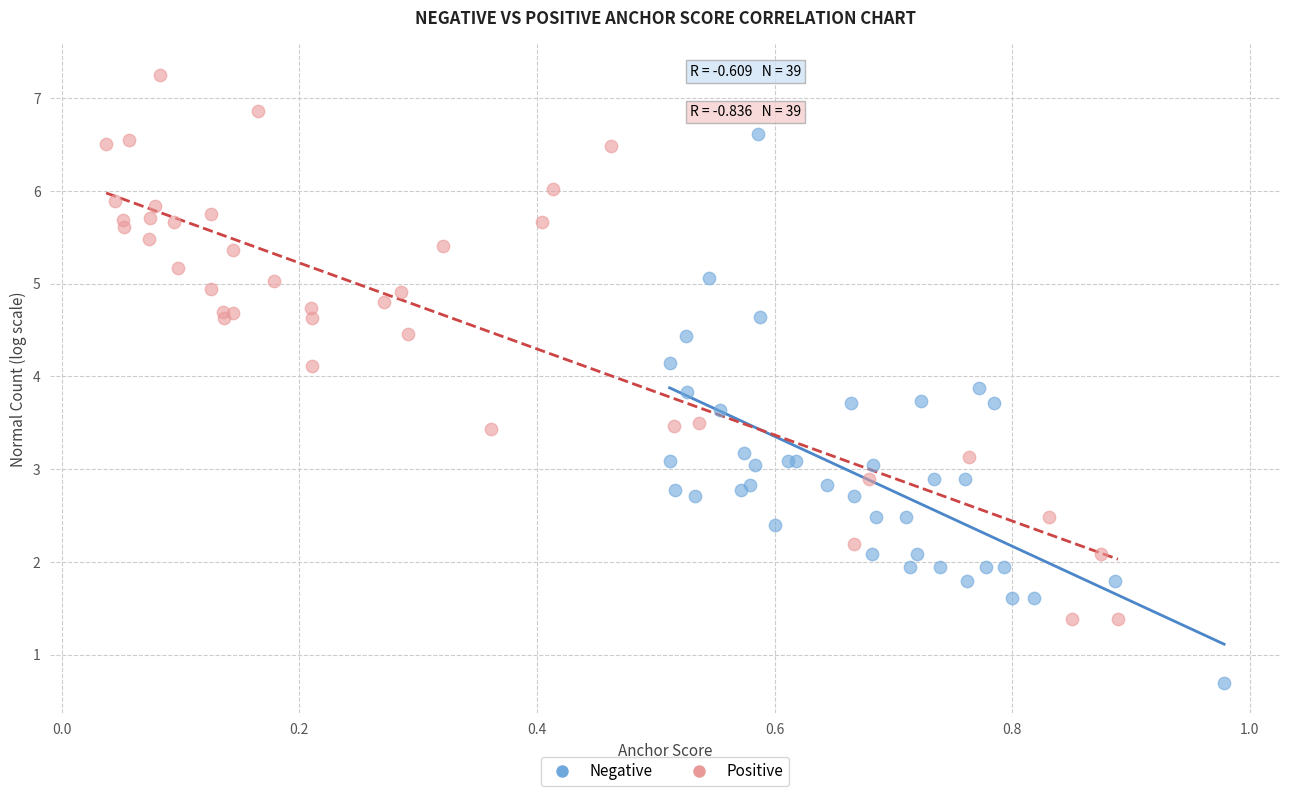

Which series reaches the minimum Y coordinate?

Negative